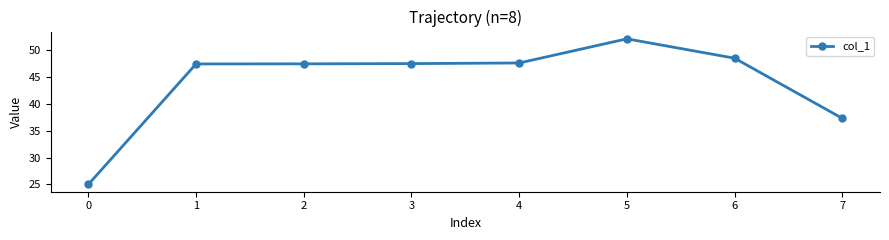

What value does the data have at 4?

47.6